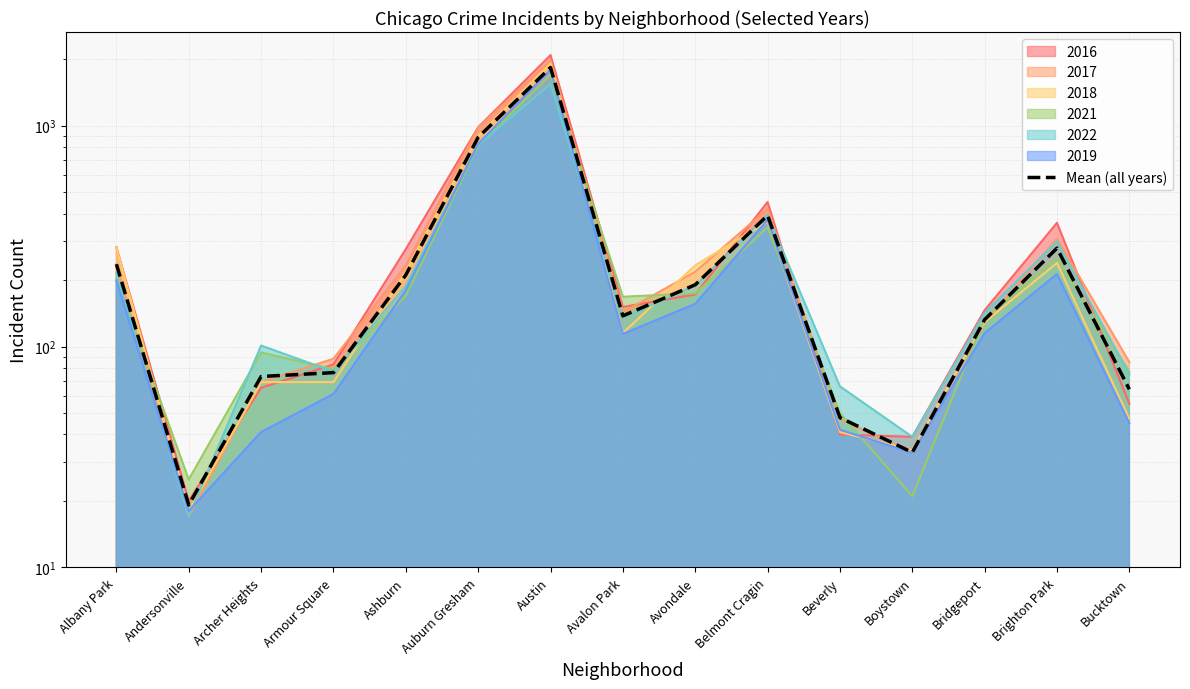

The chart shows a value of 17.9 at Bucktown. True or false?

False